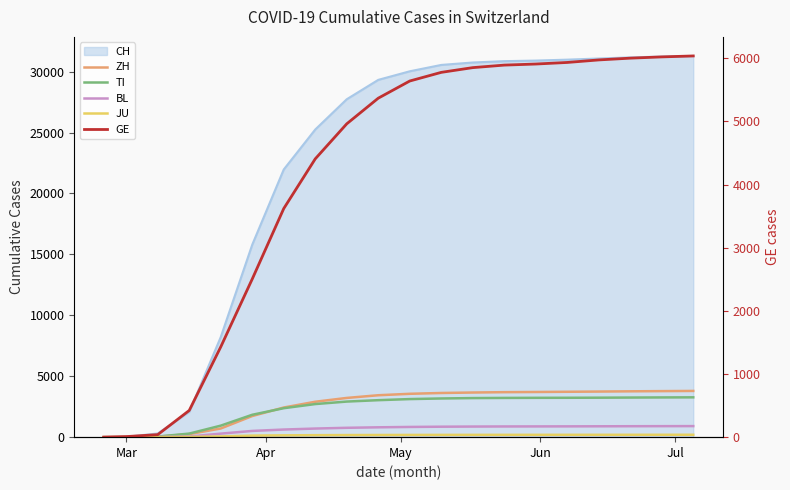

What is the label of the 4th point from the left?

Jun